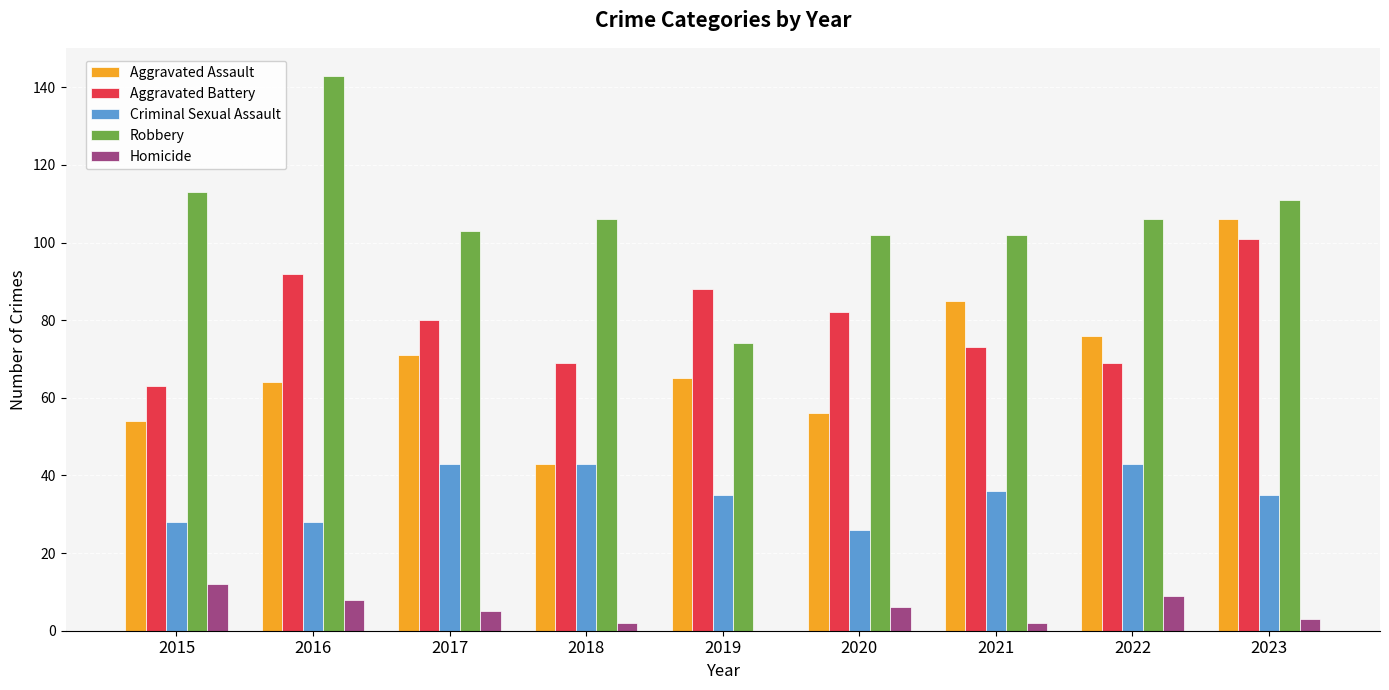

What is the sum of all Homicide values?

47